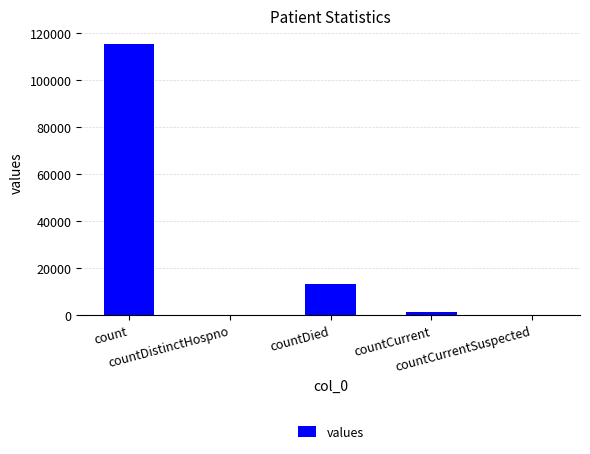

What is the greatest value displayed?

115379